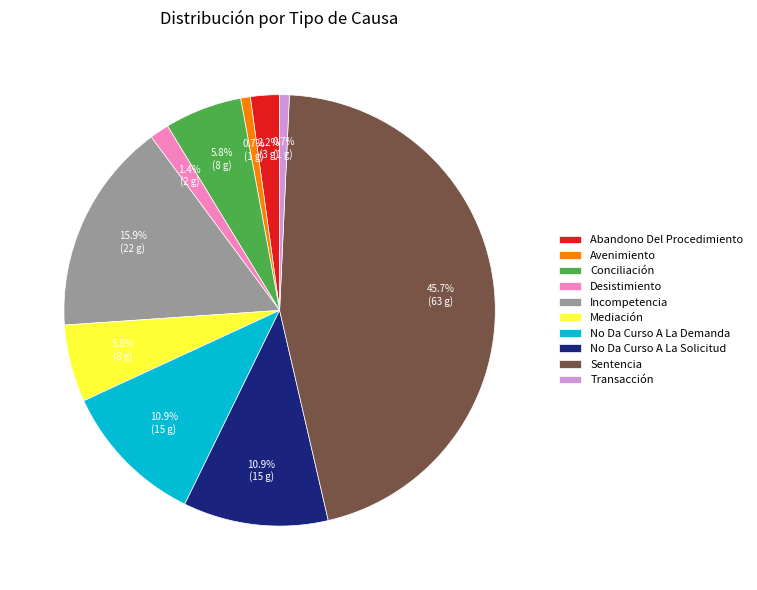

Approximately how many times larger is the value at Incompetencia compared to No Da Curso A La Demanda?

1.5